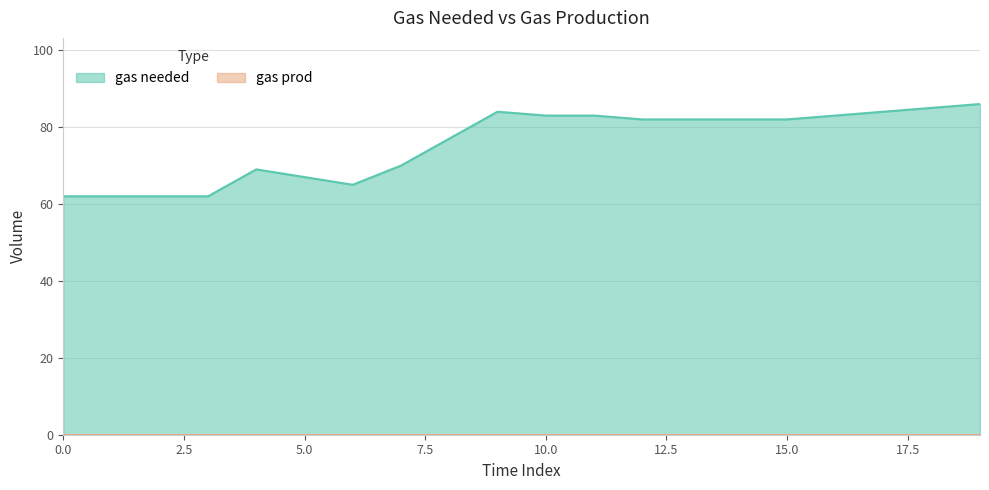

At which category does the data reach its first local peak?

4